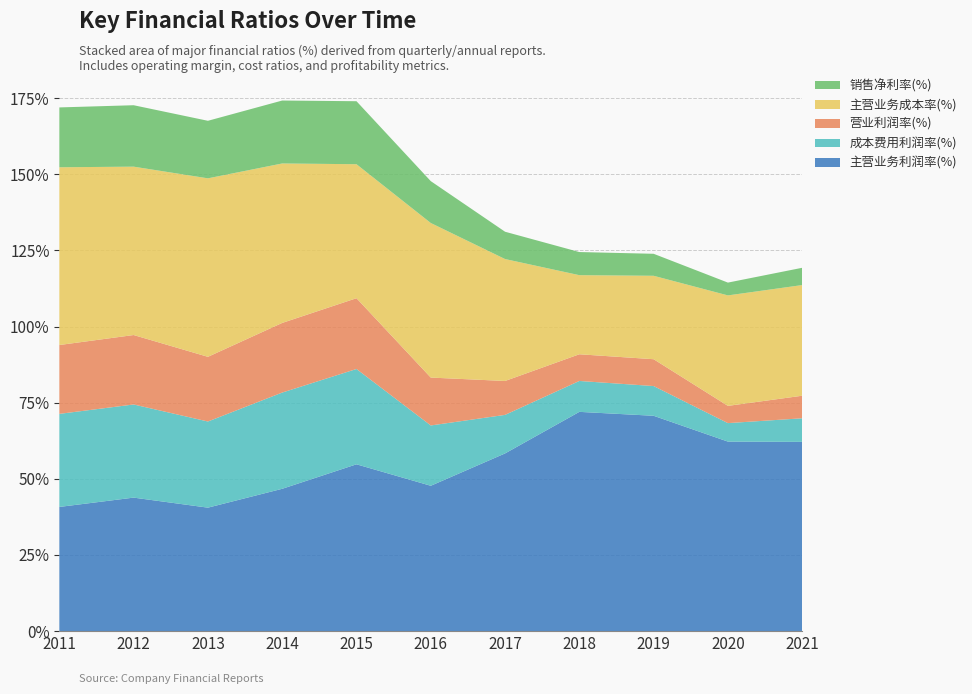

Reading left to right, transcribe all the data shown in this chart.

主营业务利润率(%): 40.8	43.8	40.5	46.7	54.8	47.7	58.3	72.0	70.7	62.2	62.1
成本费用利润率(%): 30.6	30.6	28.3	31.6	31.3	19.8	12.7	10.1	9.8	6.1	7.7
营业利润率(%): 22.6	22.8	21.2	22.9	23.2	15.7	11.1	8.8	8.8	5.7	7.4
主营业务成本率(%): 58.4	55.3	58.6	52.3	44.0	50.7	40.0	26.0	27.4	36.3	36.3
销售净利率(%): 19.6	20.2	18.9	20.7	20.7	13.7	9.0	7.6	7.2	4.2	5.7